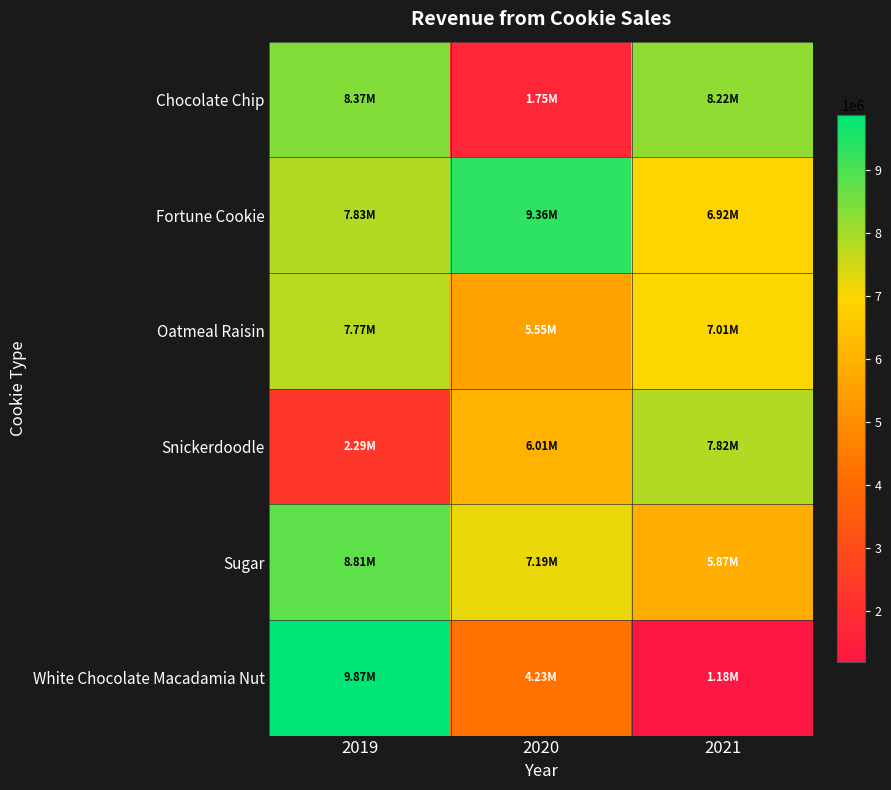

What is the difference between the highest and lowest values at 2021?

7034427